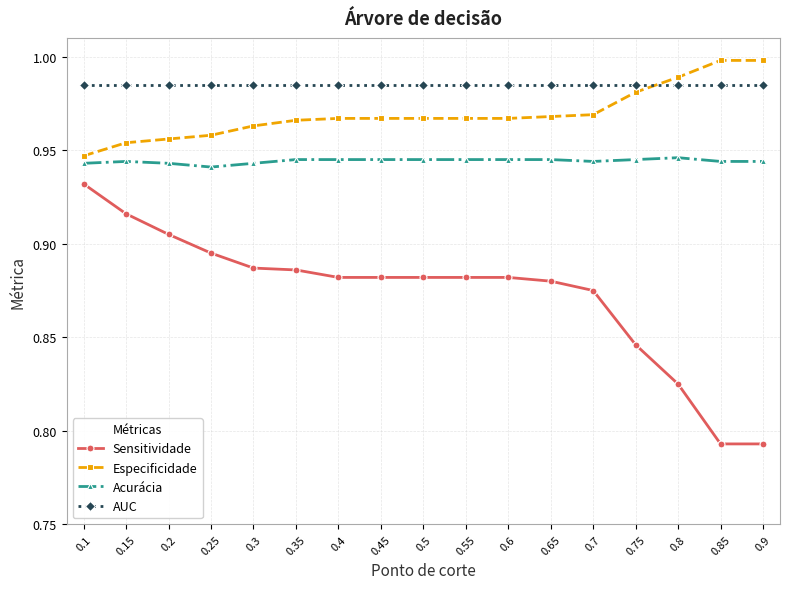

At 0.5, list the series in order from largest to smallest.

AUC, Especificidade, Acurácia, Sensitividade